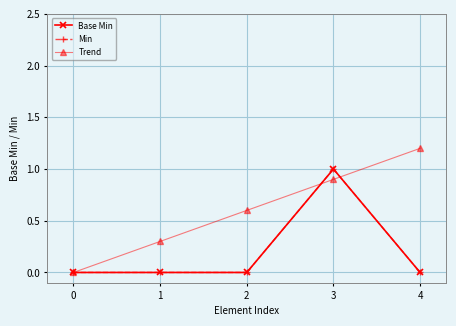

What is the difference between the maximum and minimum values in the Trend series?

1.2